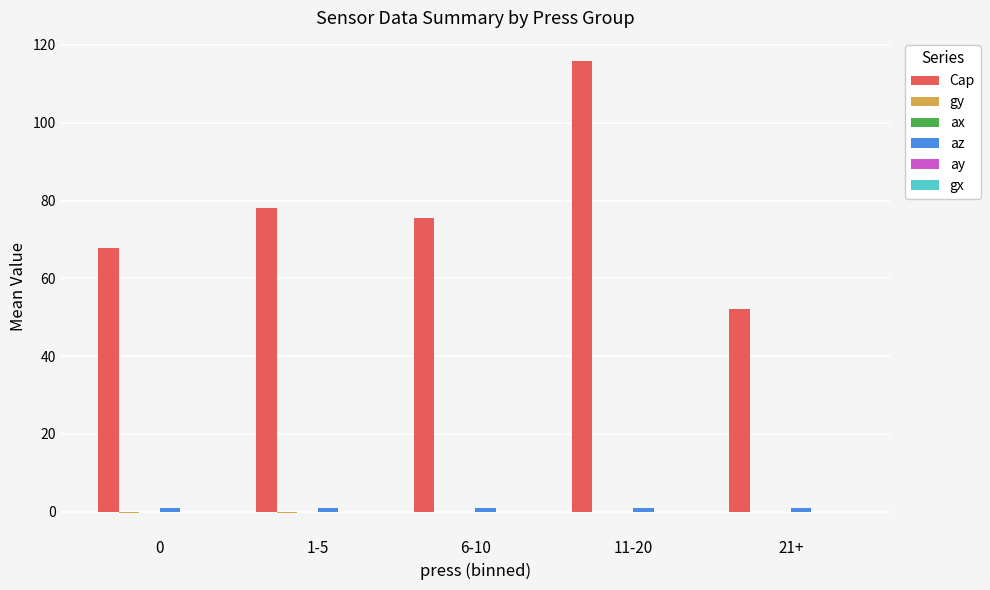

What is the sum of all Cap values?

389.4